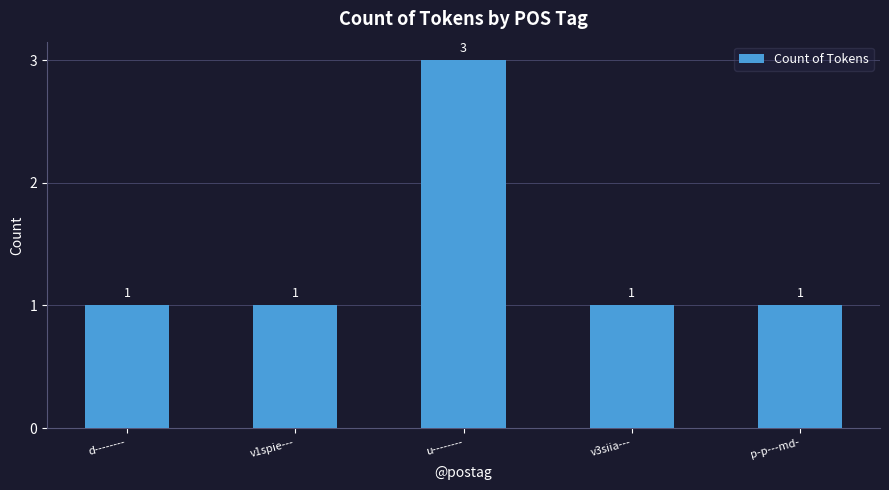

How many values are between 1 and 2?

4